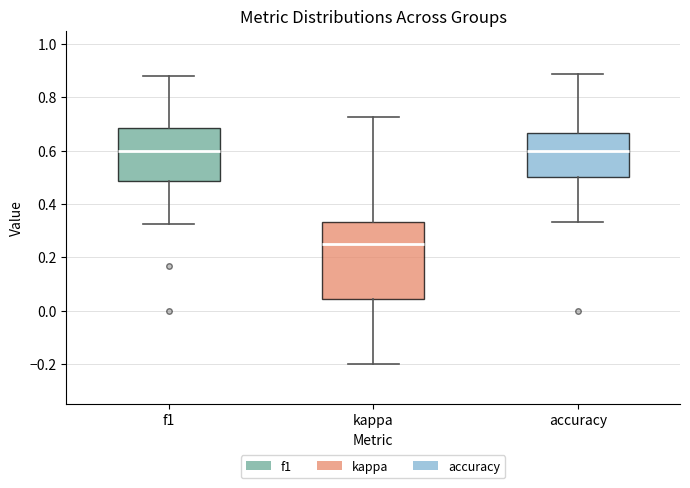

Reading left to right, transcribe this box plot: for each box, give where its median line is, the range the box spans, and where its two whiskers end, as read against the y-axis. The values are not printed on the chart, so give them approximately, as read against the axis.

f1: median 0.60, box 0.48 to 0.68, whiskers 0.32 to 0.88
kappa: median 0.26, box 0.04 to 0.34, whiskers -0.20 to 0.72
accuracy: median 0.60, box 0.50 to 0.66, whiskers 0.34 to 0.88